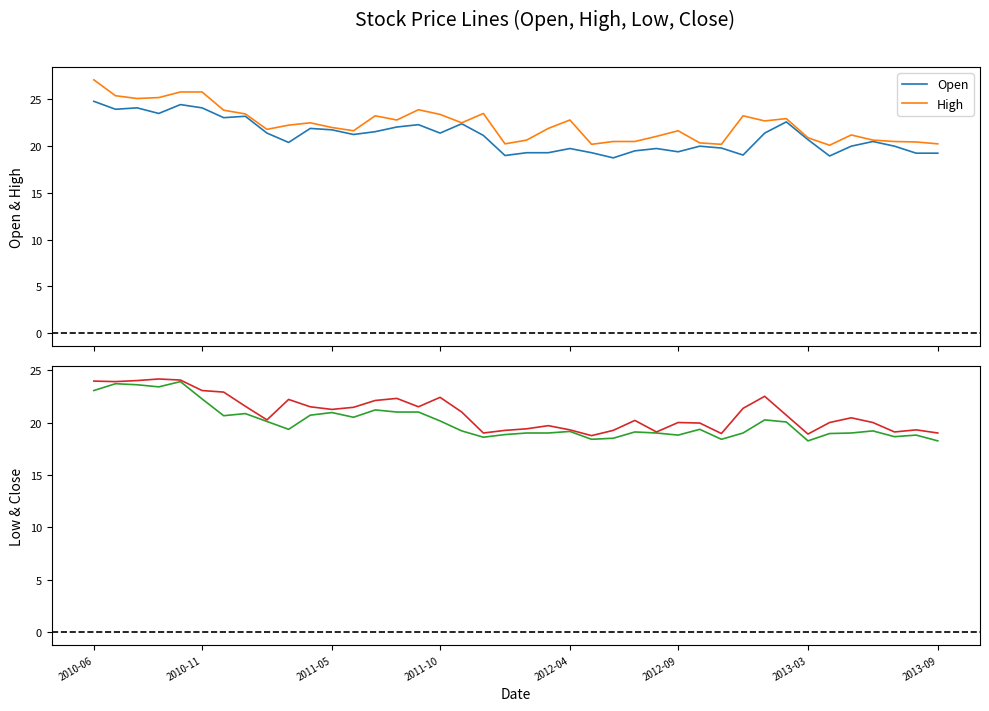

What is the maximum value for High?

27.1